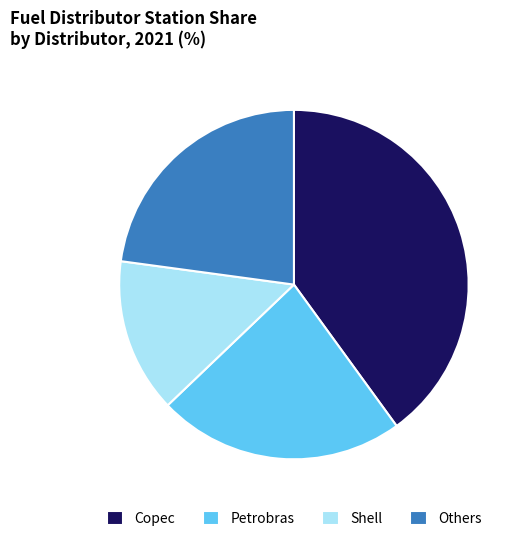

Does Shell represent more than half of the total?

No